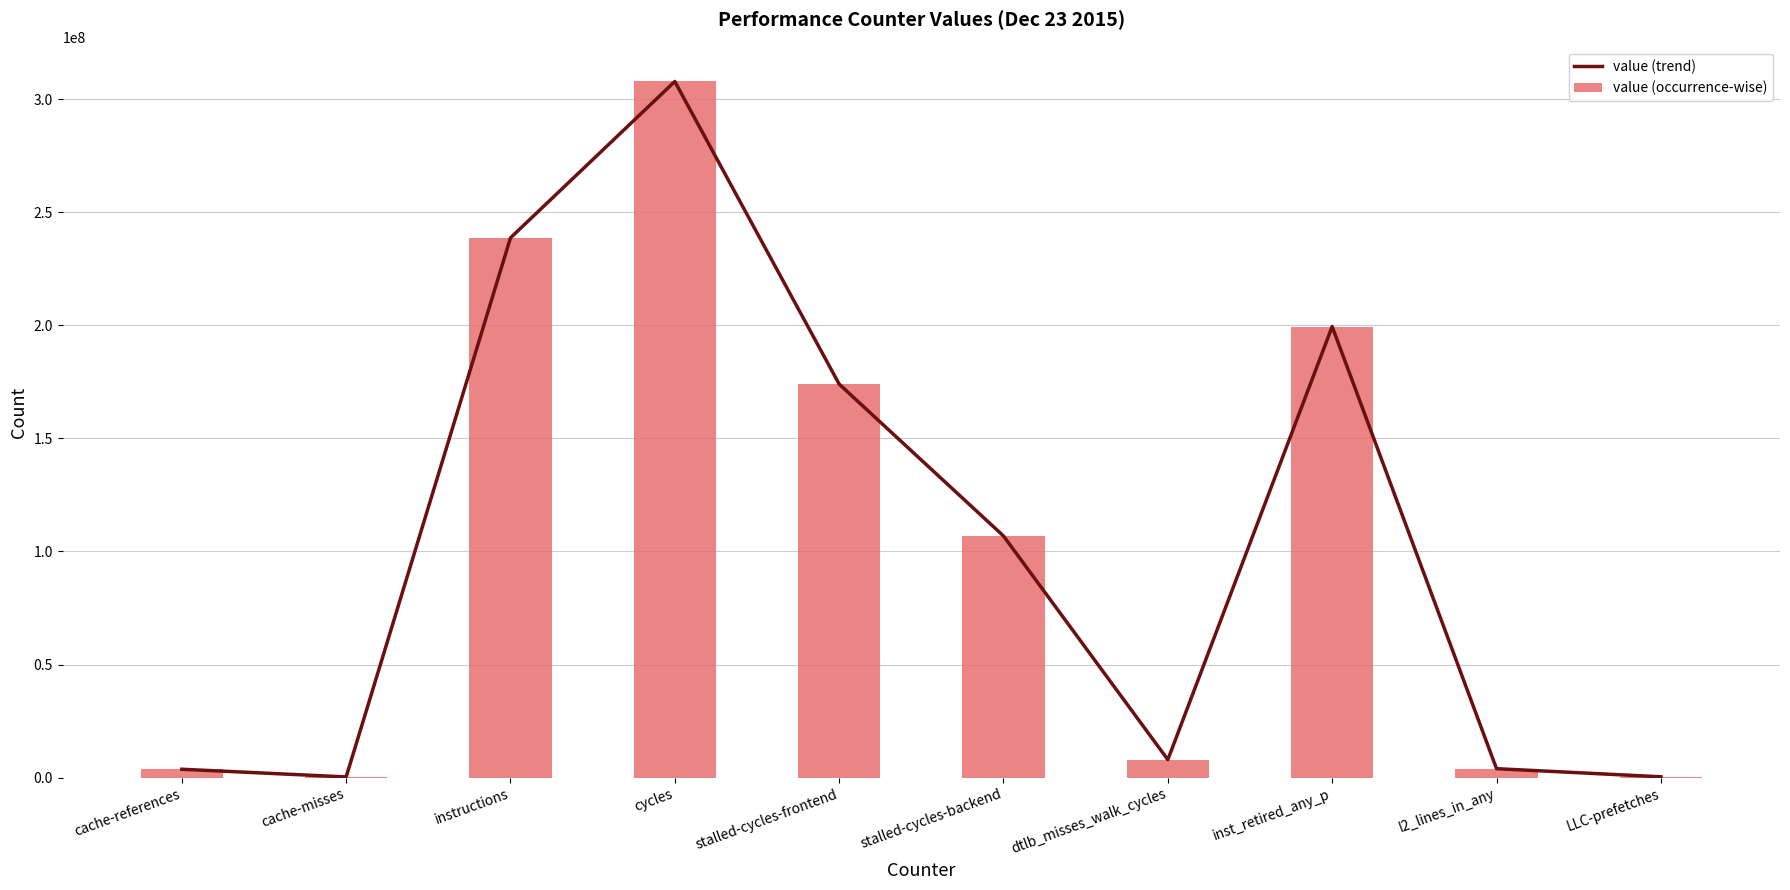

What is the difference between the second highest and second lowest values in the value (occurrence-wise) series?

238270550